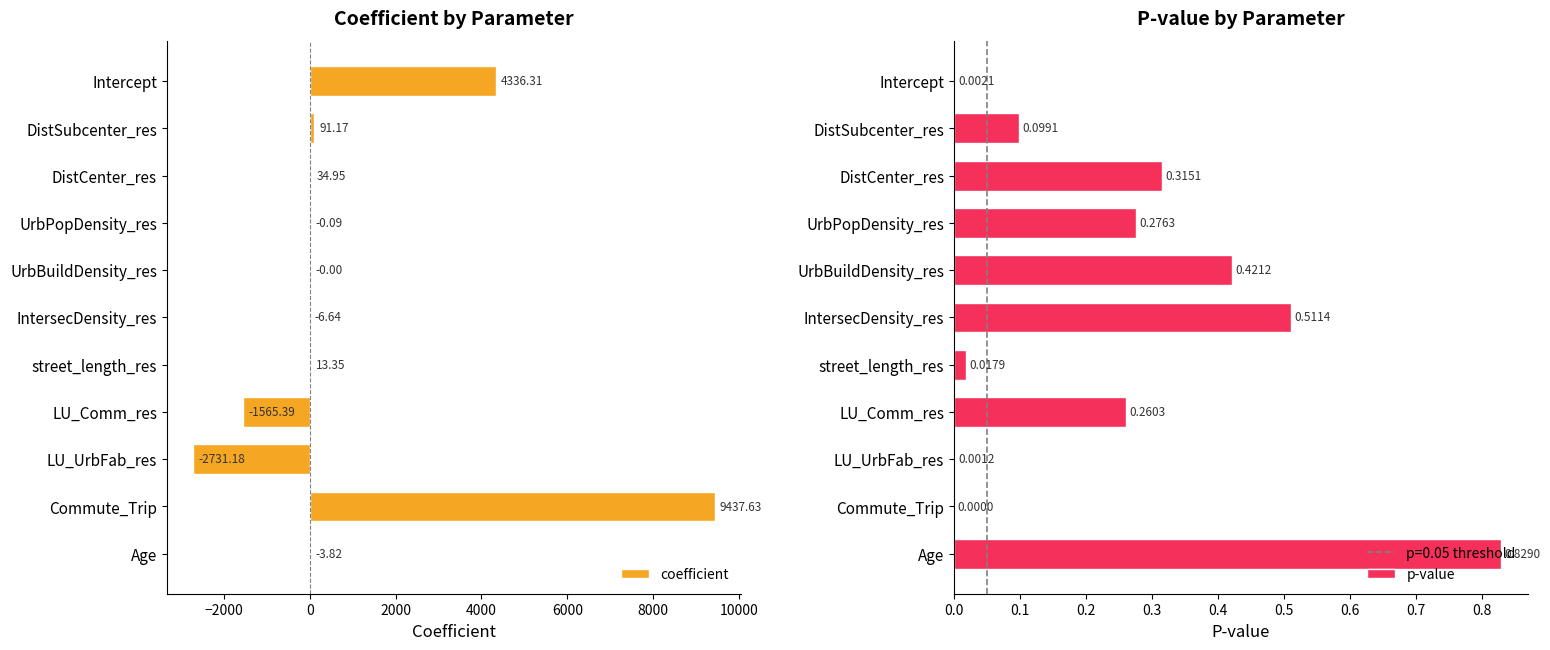

Where is coefficient nearest to the value 3353?

Intercept